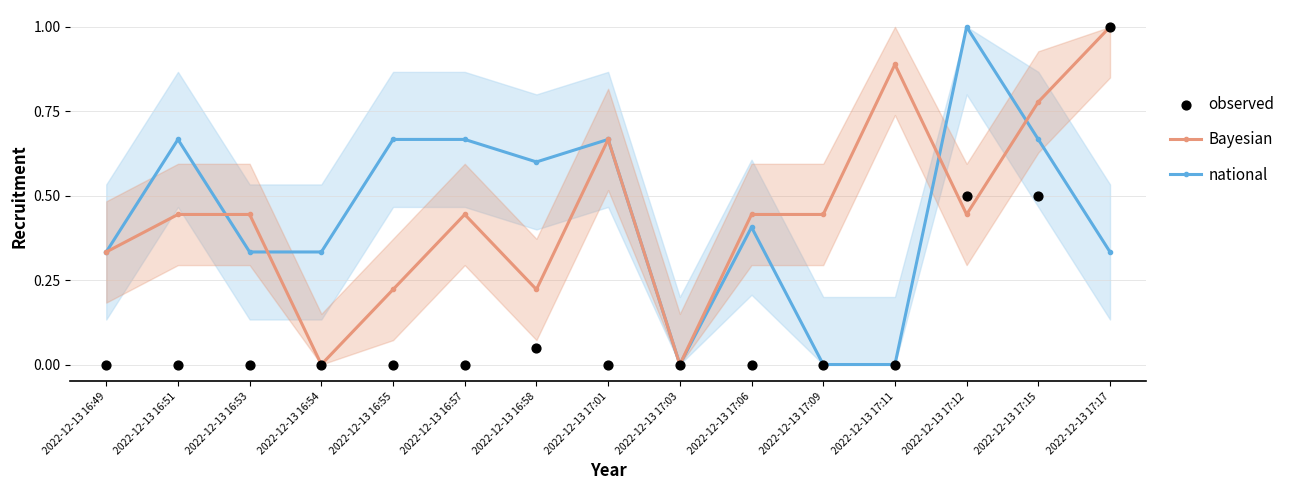

Which series has the widest spread of Y values?

national